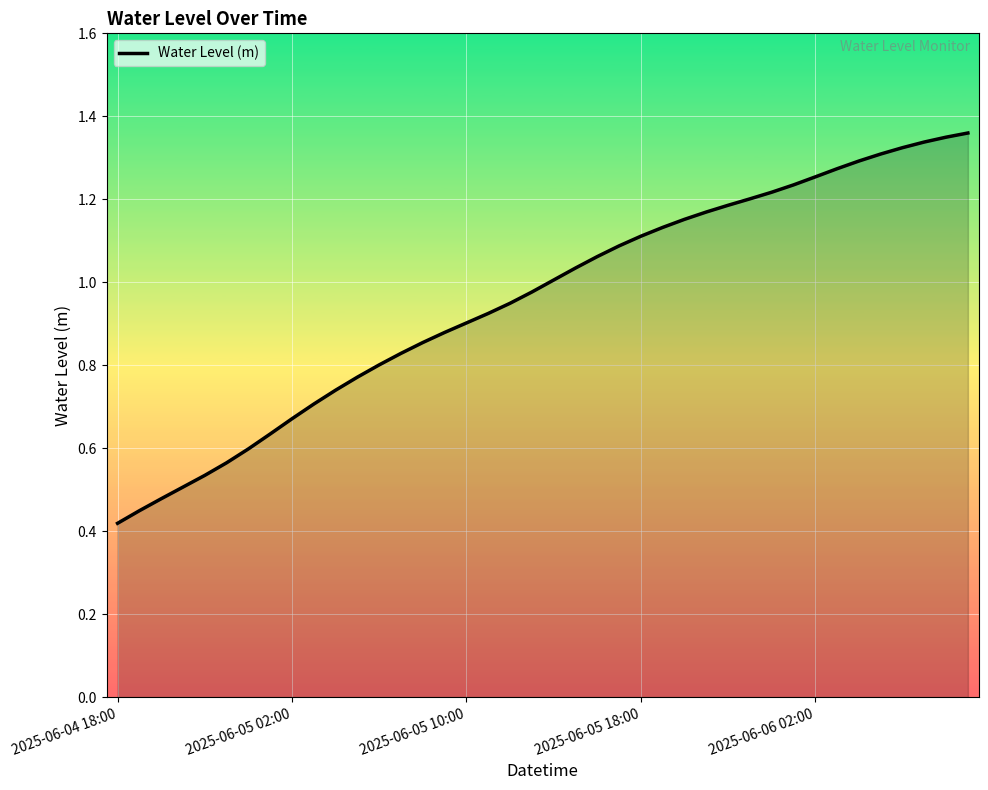

Count the number of data series in this chart.

1